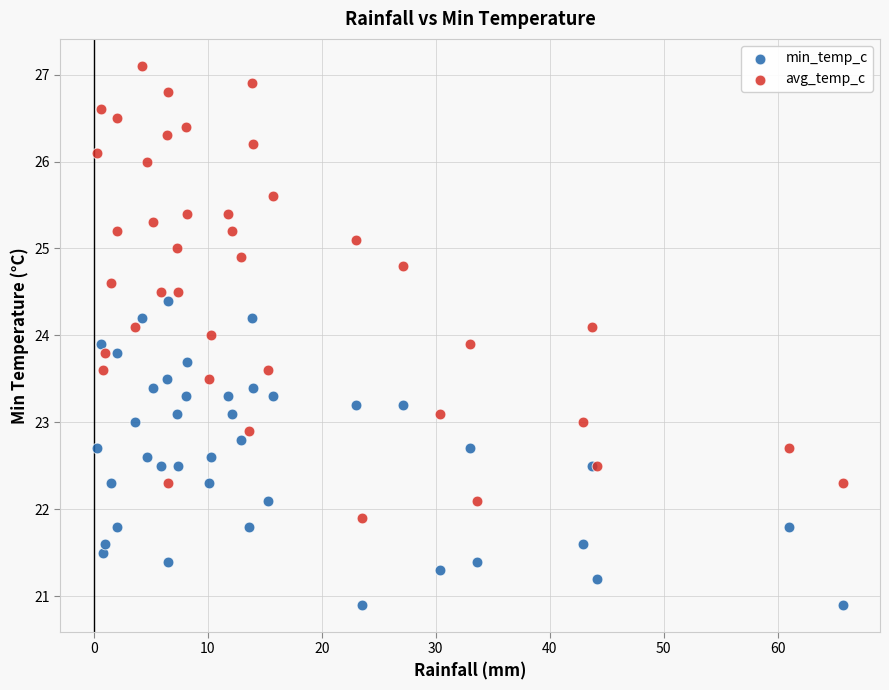

Which series reaches the maximum Y coordinate?

avg_temp_c